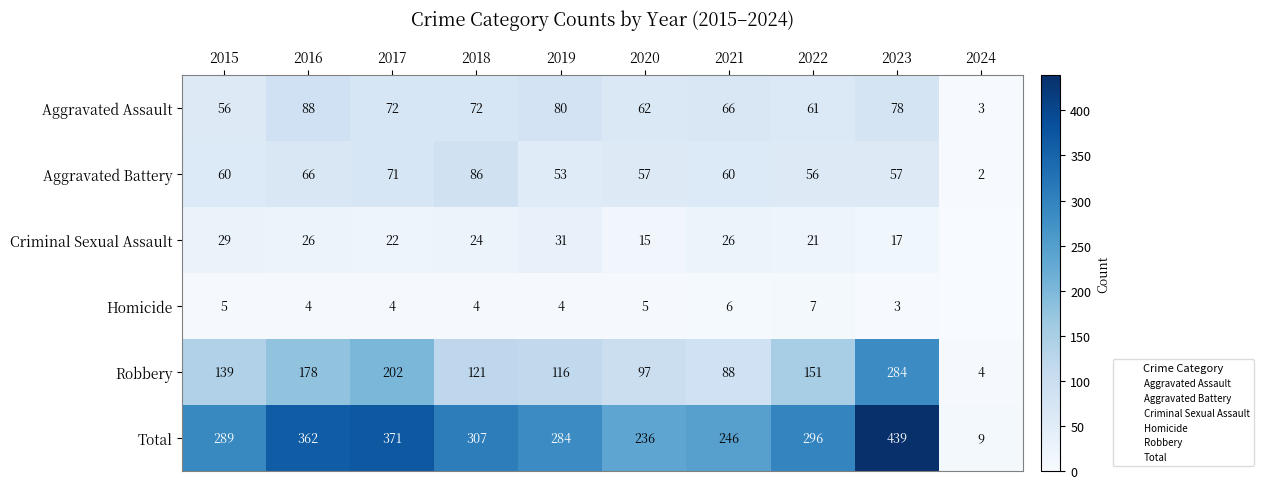

Which has a higher value, 2019 or 2021?

2019